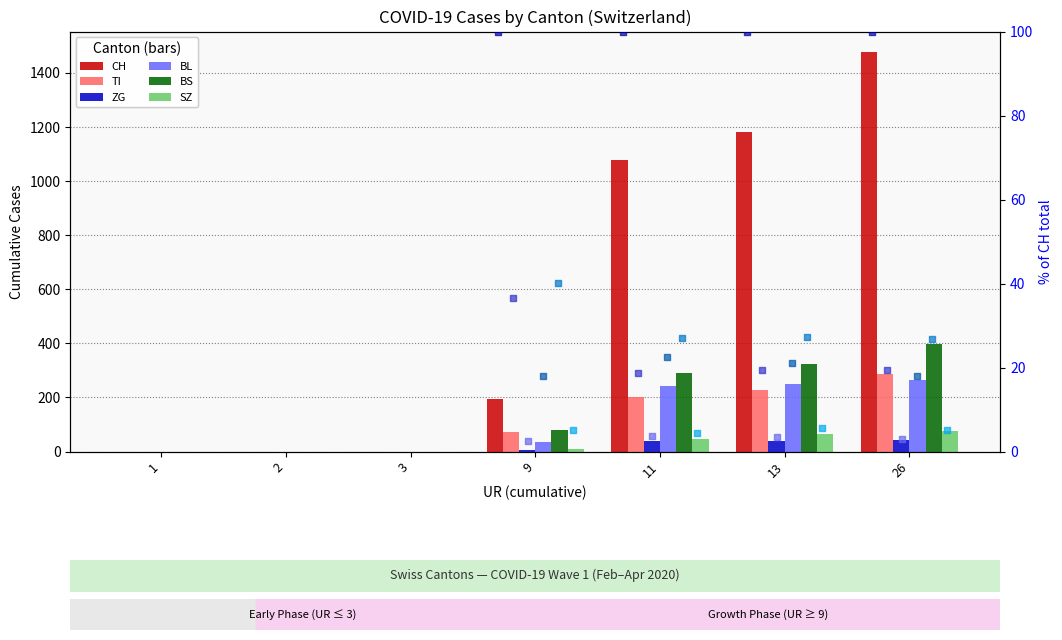

What are all the series names shown in the legend?

CH, TI, ZG, BL, BS, SZ